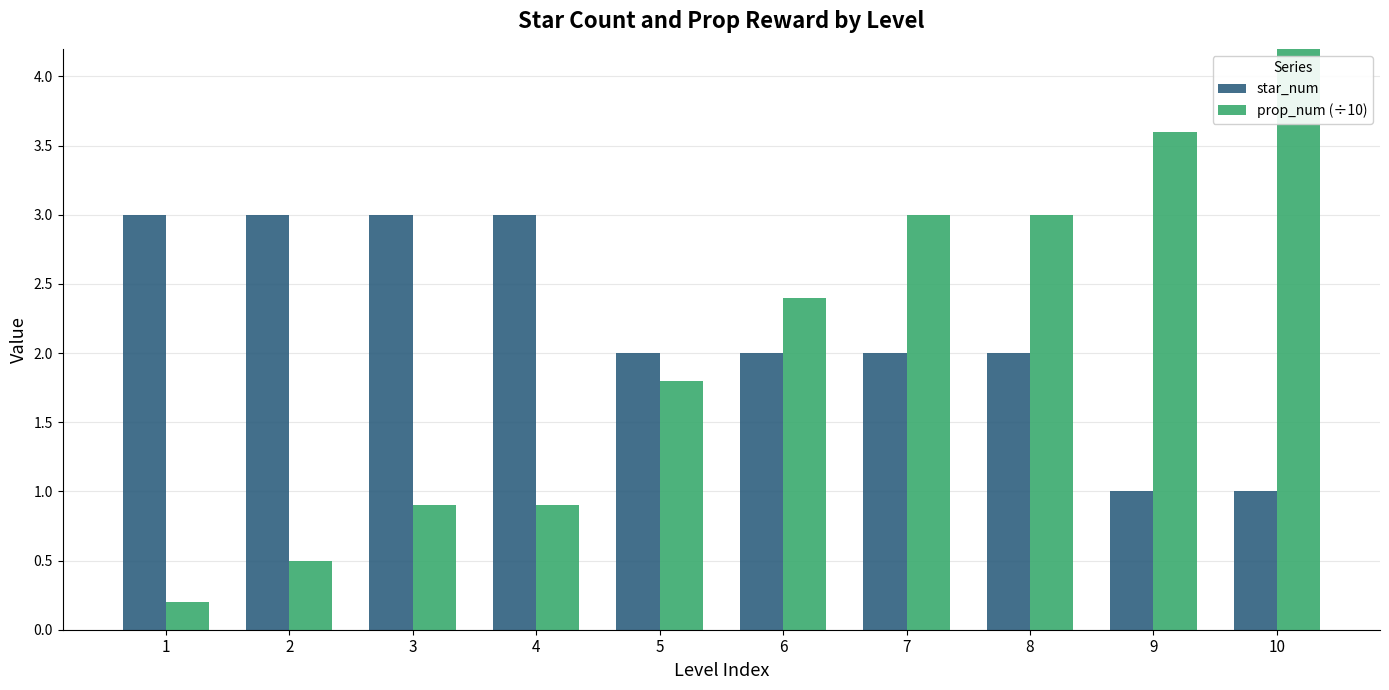

Reading left to right, what are all the values shown in this chart?

star_num: 1=3.0	2=3.0	3=3.0	4=3.0	5=2.0	6=2.0	7=2.0	8=2.0	9=1.0	10=1.0
prop_num (÷10): 1=0.2	2=0.5	3=0.9	4=0.9	5=1.8	6=2.4	7=3.0	8=3.0	9=3.6	10=4.7